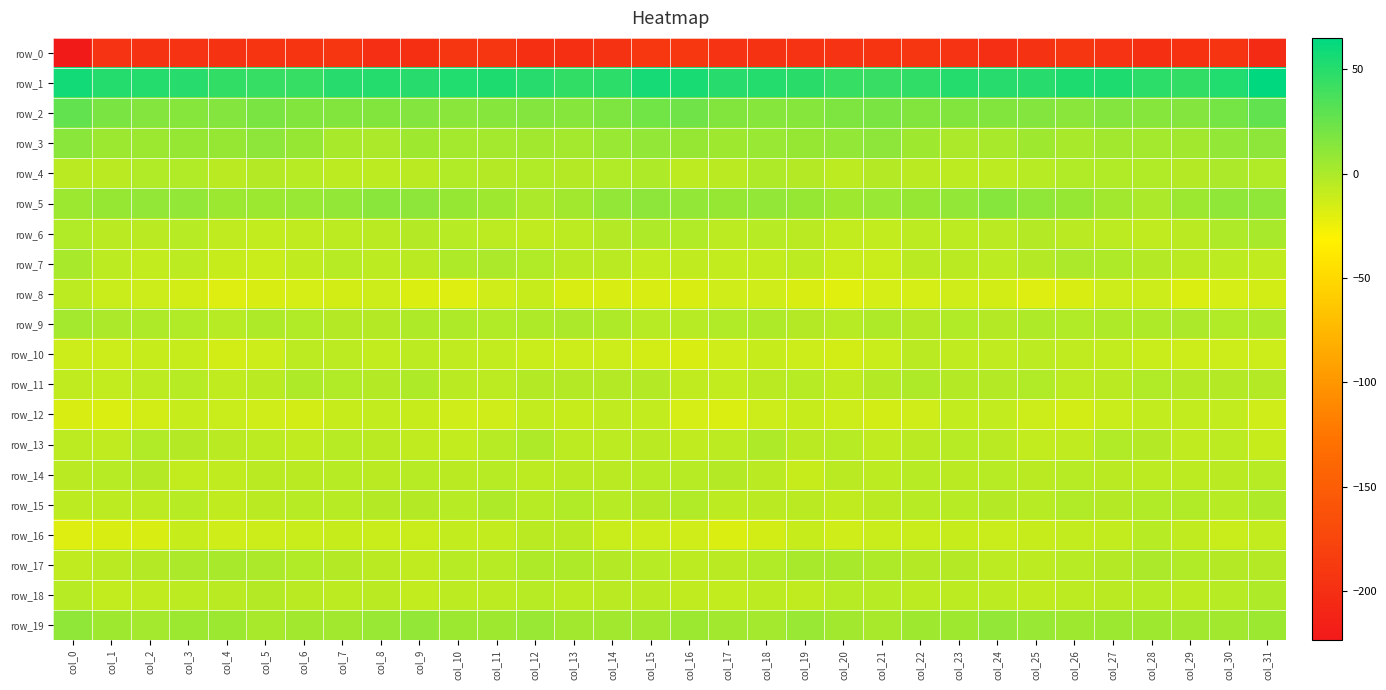

Reading left to right, transcribe all the data shown in this chart.

row_0: col_0=-223.4	col_1=-194.9	col_2=-195.9	col_3=-194.8	col_4=-195.5	col_5=-193.9	col_6=-193.1	col_7=-192.5	col_8=-198.7	col_9=-198.4	col_10=-192.5	col_11=-192.9	col_12=-198.2	col_13=-197.6	col_14=-195.8	col_15=-190.3	col_16=-190.7	col_17=-194.8	col_18=-195.7	col_19=-194.8	col_20=-195.3	col_21=-193.7	col_22=-192.5	col_23=-194.5	col_24=-199.4	col_25=-196.2	col_26=-191.8	col_27=-194.7	col_28=-198.6	col_29=-196.6	col_30=-193.5	col_31=-204.2
row_1: col_0=57.8	col_1=51.0	col_2=51.0	col_3=50.0	col_4=45.4	col_5=43.7	col_6=43.9	col_7=50.1	col_8=50.9	col_9=49.3	col_10=52.2	col_11=53.2	col_12=49.6	col_13=45.4	col_14=47.6	col_15=56.5	col_16=55.1	col_17=49.8	col_18=51.2	col_19=48.3	col_20=44.5	col_21=43.0	col_22=46.3	col_23=51.2	col_24=50.1	col_25=50.1	col_26=53.0	col_27=52.8	col_28=47.4	col_29=45.6	col_30=52.3	col_31=65.0
row_2: col_0=26.8	col_1=18.4	col_2=14.4	col_3=13.3	col_4=15.1	col_5=18.7	col_6=15.6	col_7=16.0	col_8=16.1	col_9=15.3	col_10=12.6	col_11=13.7	col_12=14.5	col_13=13.7	col_14=17.6	col_15=21.8	col_16=22.6	col_17=15.8	col_18=13.6	col_19=13.4	col_20=17.3	col_21=17.8	col_22=15.5	col_23=16.1	col_24=15.7	col_25=14.6	col_26=12.5	col_27=14.7	col_28=13.3	col_29=15.2	col_30=20.3	col_31=27.2
row_3: col_0=12.9	col_1=6.2	col_2=6.0	col_3=8.1	col_4=8.1	col_5=11.4	col_6=8.0	col_7=1.4	col_8=0.1	col_9=4.4	col_10=2.2	col_11=2.4	col_12=3.4	col_13=2.4	col_14=6.9	col_15=9.8	col_16=8.2	col_17=4.5	col_18=7.0	col_19=8.4	col_20=8.9	col_21=11.7	col_22=4.7	col_23=0.5	col_24=1.7	col_25=4.4	col_26=1.6	col_27=3.1	col_28=2.5	col_29=3.9	col_30=9.3	col_31=11.3
row_4: col_0=-5.8	col_1=-5.7	col_2=-1.9	col_3=-1.8	col_4=-6.0	col_5=-3.7	col_6=-3.9	col_7=-6.3	col_8=-6.5	col_9=-5.8	col_10=-2.2	col_11=-2.9	col_12=-1.9	col_13=-3.4	col_14=-1.5	col_15=-1.0	col_16=-6.5	col_17=-4.9	col_18=-1.0	col_19=-3.2	col_20=-6.3	col_21=-2.8	col_22=-4.9	col_23=-6.9	col_24=-6.1	col_25=-4.3	col_26=-2.3	col_27=-2.6	col_28=-2.3	col_29=-3.5	col_30=0.3	col_31=-2.1
row_5: col_0=5.9	col_1=8.5	col_2=8.9	col_3=9.2	col_4=5.8	col_5=6.0	col_6=7.4	col_7=8.9	col_8=12.4	col_9=11.6	col_10=8.7	col_11=5.3	col_12=0.6	col_13=3.6	col_14=8.7	col_15=11.4	col_16=9.1	col_17=8.3	col_18=9.2	col_19=8.6	col_20=5.0	col_21=6.4	col_22=8.2	col_23=9.6	col_24=13.3	col_25=9.9	col_26=7.8	col_27=3.5	col_28=0.8	col_29=5.3	col_30=10.6	col_31=10.6
row_6: col_0=-2.4	col_1=-5.1	col_2=-5.5	col_3=-4.0	col_4=-8.1	col_5=-9.3	col_6=-7.4	col_7=-6.5	col_8=-5.9	col_9=-3.0	col_10=-4.2	col_11=-6.2	col_12=-8.1	col_13=-6.7	col_14=-2.8	col_15=-0.7	col_16=-2.2	col_17=-7.0	col_18=-4.2	col_19=-4.9	col_20=-9.2	col_21=-9.1	col_22=-6.4	col_23=-6.4	col_24=-5.2	col_25=-3.0	col_26=-5.0	col_27=-6.9	col_28=-8.1	col_29=-5.4	col_30=-1.4	col_31=1.9
row_7: col_0=1.2	col_1=-6.3	col_2=-9.2	col_3=-7.0	col_4=-9.7	col_5=-11.5	col_6=-8.0	col_7=-4.8	col_8=-6.6	col_9=-4.9	col_10=-0.9	col_11=-0.1	col_12=-2.0	col_13=-5.7	col_14=-5.7	col_15=-9.2	col_16=-8.2	col_17=-9.3	col_18=-8.4	col_19=-7.0	col_20=-11.2	col_21=-10.9	col_22=-5.8	col_23=-5.5	col_24=-6.9	col_25=-3.1	col_26=-0.2	col_27=-0.6	col_28=-3.5	col_29=-5.8	col_30=-6.2	col_31=-7.3
row_8: col_0=-6.1	col_1=-11.4	col_2=-12.7	col_3=-14.9	col_4=-19.0	col_5=-16.6	col_6=-15.3	col_7=-14.1	col_8=-12.5	col_9=-17.8	col_10=-18.5	col_11=-13.7	col_12=-10.2	col_13=-16.2	col_14=-16.3	col_15=-16.5	col_16=-16.6	col_17=-13.3	col_18=-13.3	col_19=-16.2	col_20=-19.5	col_21=-15.3	col_22=-15.3	col_23=-13.0	col_24=-14.0	col_25=-19.1	col_26=-16.9	col_27=-11.7	col_28=-11.9	col_29=-17.4	col_30=-15.2	col_31=-14.4
row_9: col_0=2.8	col_1=0.0	col_2=-0.8	col_3=-1.5	col_4=-4.5	col_5=-1.2	col_6=-2.2	col_7=-2.8	col_8=-2.9	col_9=-1.2	col_10=-0.9	col_11=-1.5	col_12=-1.3	col_13=-0.1	col_14=-0.8	col_15=-4.6	col_16=-4.6	col_17=-1.8	col_18=-0.5	col_19=-2.7	col_20=-3.7	col_21=-0.8	col_22=-3.0	col_23=-2.6	col_24=-2.7	col_25=-0.6	col_26=-1.5	col_27=-1.1	col_28=-1.1	col_29=-0.2	col_30=-1.8	col_31=-1.0
row_10: col_0=-11.8	col_1=-12.5	col_2=-10.4	col_3=-10.2	col_4=-14.2	col_5=-12.6	col_6=-6.6	col_7=-6.8	col_8=-8.7	col_9=-6.2	col_10=-7.5	col_11=-8.5	col_12=-10.6	col_13=-11.7	col_14=-11.7	col_15=-14.7	col_16=-16.9	col_17=-12.8	col_18=-9.5	col_19=-12.1	col_20=-14.1	col_21=-10.6	col_22=-5.5	col_23=-7.8	col_24=-8.2	col_25=-6.3	col_26=-7.9	col_27=-9.1	col_28=-11.1	col_29=-12.0	col_30=-12.2	col_31=-11.8
row_11: col_0=-7.2	col_1=-9.3	col_2=-6.7	col_3=-4.0	col_4=-7.4	col_5=-5.7	col_6=-1.2	col_7=-2.1	col_8=-3.6	col_9=-1.1	col_10=-4.9	col_11=-6.2	col_12=-3.1	col_13=-3.1	col_14=-3.7	col_15=-3.0	col_16=-8.2	col_17=-9.1	col_18=-5.1	col_19=-4.8	col_20=-8.0	col_21=-3.5	col_22=-0.9	col_23=-3.2	col_24=-2.9	col_25=-2.0	col_26=-6.0	col_27=-5.4	col_28=-2.5	col_29=-3.6	col_30=-3.5	col_31=-3.0
row_12: col_0=-17.1	col_1=-18.0	col_2=-14.4	col_3=-9.4	col_4=-11.2	col_5=-13.8	col_6=-14.9	col_7=-9.8	col_8=-8.8	col_9=-10.4	col_10=-13.6	col_11=-13.1	col_12=-9.2	col_13=-9.4	col_14=-8.0	col_15=-9.1	col_16=-15.1	col_17=-17.8	col_18=-11.8	col_19=-9.8	col_20=-12.2	col_21=-14.9	col_22=-13.1	col_23=-8.9	col_24=-9.2	col_25=-11.7	col_26=-14.2	col_27=-11.4	col_28=-8.9	col_29=-9.2	col_30=-8.4	col_31=-12.7
row_13: col_0=-6.9	col_1=-7.7	col_2=-2.2	col_3=-3.3	col_4=-5.5	col_5=-6.2	col_6=-7.8	col_7=-4.0	col_8=-5.3	col_9=-7.7	col_10=-8.9	col_11=-3.9	col_12=-1.4	col_13=-6.9	col_14=-6.7	col_15=-5.5	col_16=-7.6	col_17=-6.1	col_18=-1.4	col_19=-5.3	col_20=-4.7	col_21=-8.0	col_22=-5.8	col_23=-4.3	col_24=-5.6	col_25=-9.3	col_26=-7.3	col_27=-1.9	col_28=-3.1	col_29=-7.9	col_30=-7.0	col_31=-10.2
row_14: col_0=-5.3	col_1=-4.2	col_2=-2.6	col_3=-9.0	col_4=-7.4	col_5=-5.4	col_6=-5.5	col_7=-4.1	col_8=-5.4	col_9=-4.2	col_10=-5.3	col_11=-4.5	col_12=-6.8	col_13=-5.8	col_14=-5.8	col_15=-3.8	col_16=-3.9	col_17=-2.6	col_18=-4.9	col_19=-9.7	col_20=-5.6	col_21=-6.0	col_22=-4.3	col_23=-5.2	col_24=-4.3	col_25=-5.3	col_26=-4.6	col_27=-5.4	col_28=-6.4	col_29=-6.1	col_30=-5.9	col_31=-4.7
row_15: col_0=-6.8	col_1=-6.3	col_2=-6.5	col_3=-4.8	col_4=-7.6	col_5=-6.0	col_6=-4.5	col_7=-3.9	col_8=-3.1	col_9=-3.5	col_10=-4.1	col_11=-1.4	col_12=-3.8	col_13=-1.5	col_14=-3.9	col_15=-3.5	col_16=-2.3	col_17=-6.6	col_18=-5.7	col_19=-5.6	col_20=-7.7	col_21=-5.1	col_22=-4.2	col_23=-3.7	col_24=-3.1	col_25=-4.8	col_26=-2.1	col_27=-3.0	col_28=-2.5	col_29=-2.3	col_30=-4.4	col_31=-1.0
row_16: col_0=-18.5	col_1=-16.6	col_2=-16.7	col_3=-10.1	col_4=-13.2	col_5=-11.9	col_6=-10.8	col_7=-10.4	col_8=-10.8	col_9=-10.9	col_10=-9.3	col_11=-8.7	col_12=-5.7	col_13=-5.9	col_14=-10.7	col_15=-11.8	col_16=-13.3	col_17=-17.4	col_18=-13.9	col_19=-10.4	col_20=-13.8	col_21=-10.8	col_22=-10.9	col_23=-10.0	col_24=-11.6	col_25=-10.3	col_26=-8.8	col_27=-8.4	col_28=-4.5	col_29=-7.9	col_30=-10.7	col_31=-8.3
row_17: col_0=-7.7	col_1=-5.7	col_2=-3.6	col_3=-0.2	col_4=1.8	col_5=-0.3	col_6=-2.2	col_7=-3.1	col_8=-4.9	col_9=-8.0	col_10=-4.2	col_11=-4.6	col_12=-0.4	col_13=-0.7	col_14=-3.6	col_15=-4.8	col_16=-6.3	col_17=-4.9	col_18=-2.5	col_19=1.3	col_20=1.2	col_21=-1.1	col_22=-2.9	col_23=-3.3	col_24=-6.7	col_25=-6.4	col_26=-4.3	col_27=-3.6	col_28=0.5	col_29=-2.1	col_30=-3.2	col_31=-2.7
row_18: col_0=-4.4	col_1=-8.9	col_2=-7.2	col_3=-7.0	col_4=-5.3	col_5=-3.2	col_6=-5.2	col_7=-7.0	col_8=-5.6	col_9=-8.4	col_10=-6.1	col_11=-6.0	col_12=-3.8	col_13=-6.5	col_14=-5.9	col_15=-4.9	col_16=-7.7	col_17=-9.1	col_18=-6.4	col_19=-7.1	col_20=-3.8	col_21=-3.7	col_22=-6.4	col_23=-6.1	col_24=-6.9	col_25=-7.8	col_26=-6.0	col_27=-5.0	col_28=-4.5	col_29=-6.8	col_30=-4.6	col_31=-1.2
row_19: col_0=10.3	col_1=5.2	col_2=2.4	col_3=5.5	col_4=5.4	col_5=1.2	col_6=4.2	col_7=3.8	col_8=7.4	col_9=8.8	col_10=5.4	col_11=4.8	col_12=6.7	col_13=3.5	col_14=3.3	col_15=4.1	col_16=6.3	col_17=3.6	col_18=2.8	col_19=6.9	col_20=3.2	col_21=1.7	col_22=4.7	col_23=4.2	col_24=9.2	col_25=7.1	col_26=4.5	col_27=6.3	col_28=5.2	col_29=3.4	col_30=3.7	col_31=5.9